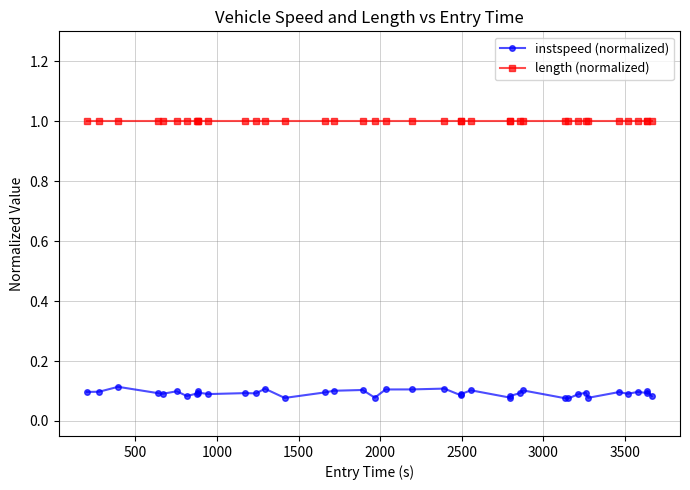

True or false: instspeed (normalized) and length (normalized) intersect in this chart.

False